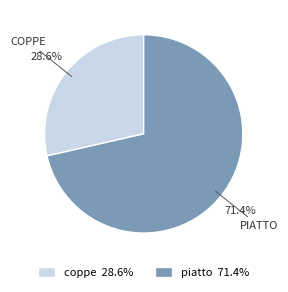

What is the smallest slice in the pie chart?

coppe